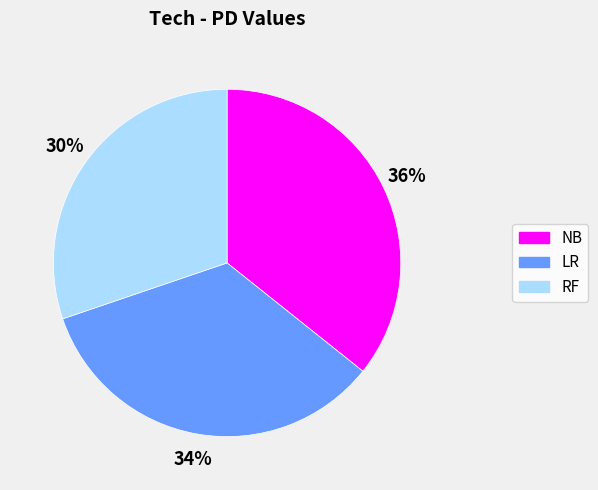

Is it true that RF is 39% of the pie?

False